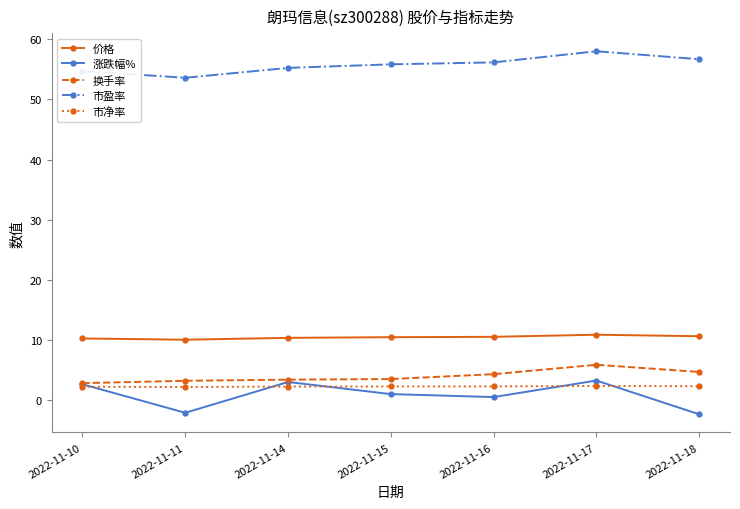

How many lines are shown in the chart?

5